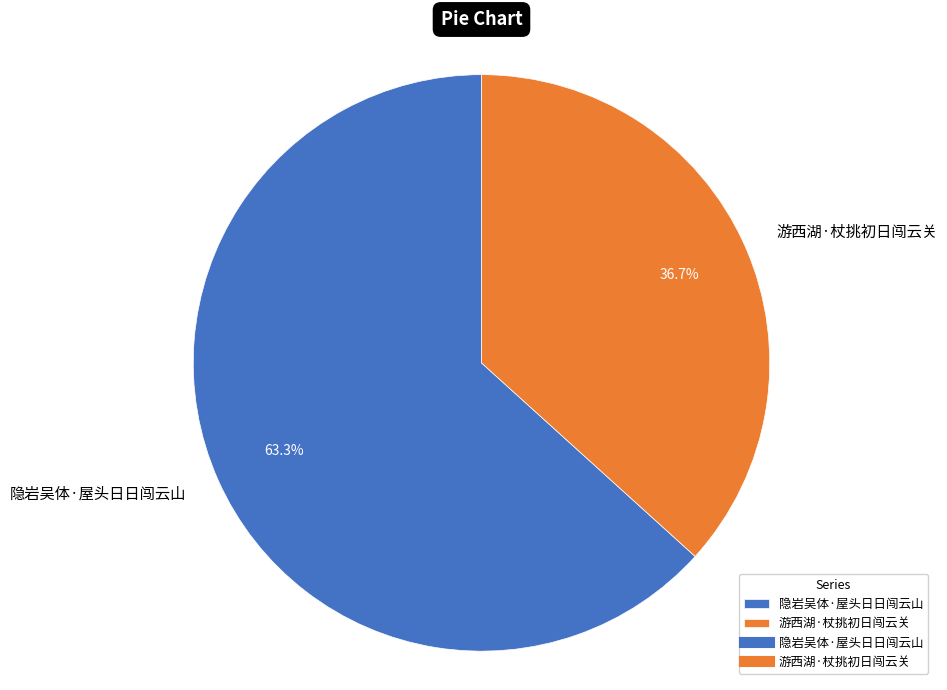

How many segments does this pie chart have?

2